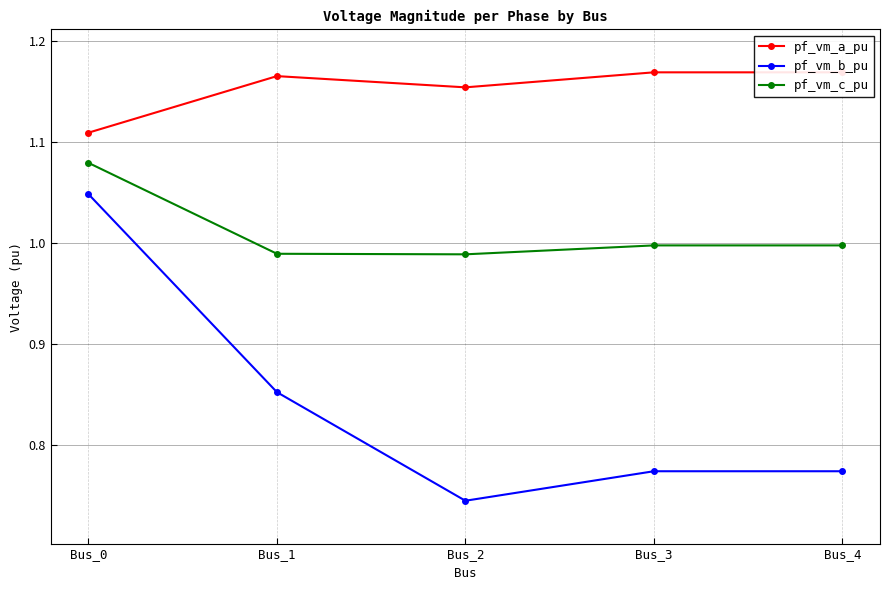

What are all the series names shown in the legend?

pf_vm_a_pu, pf_vm_b_pu, pf_vm_c_pu